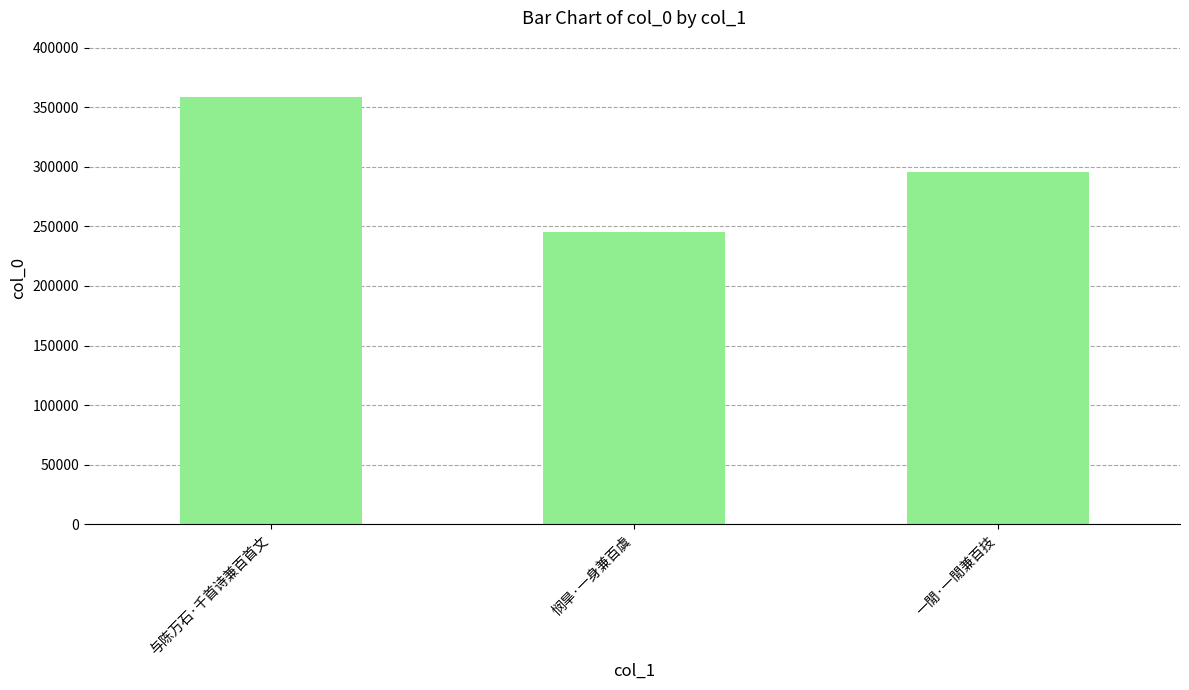

Where does the data first go above 295624?

与陈万石·千首诗兼百首文